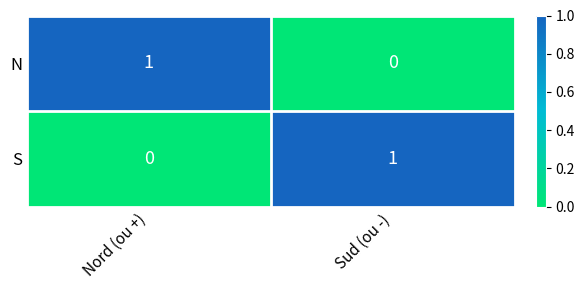

Count the number of data series in this chart.

2